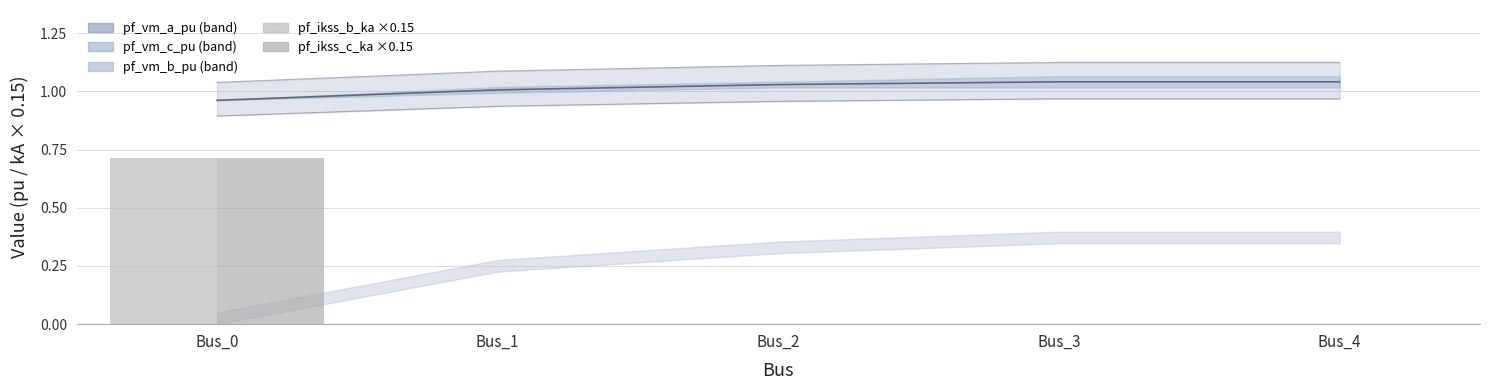

How many values in pf_ikss_c_ka are above zero?

1